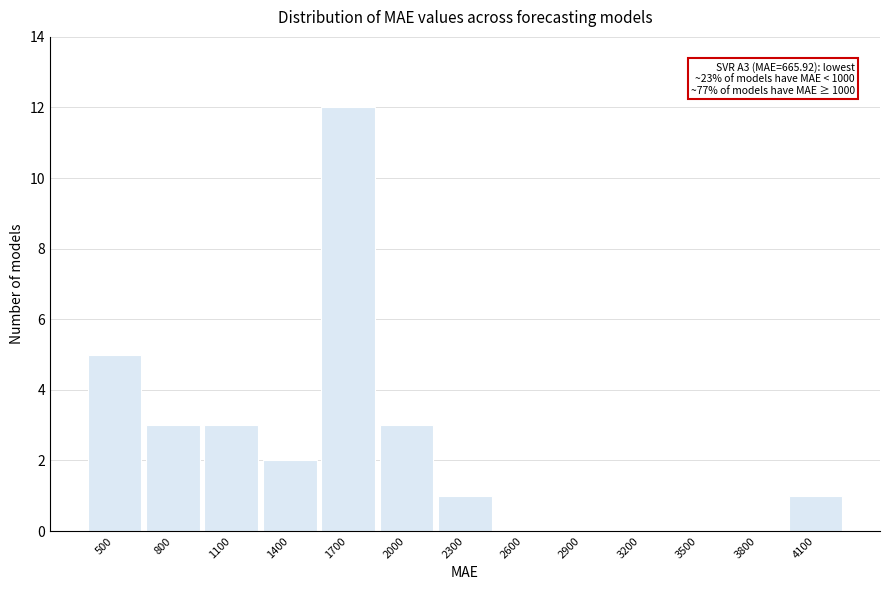

Reading left to right, transcribe all the data shown in this chart.

500=5	800=3	1100=3	1400=2	1700=12	2000=3	2300=1	2600=0	2900=0	3200=0	3500=0	3800=0	4100=1